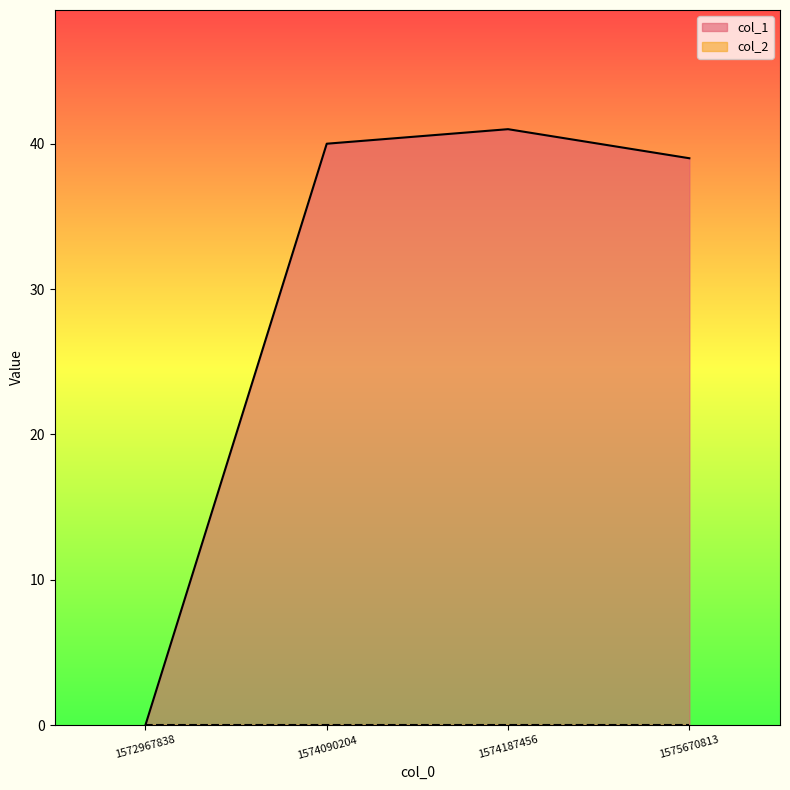

Does the chart have visible grid lines?

No